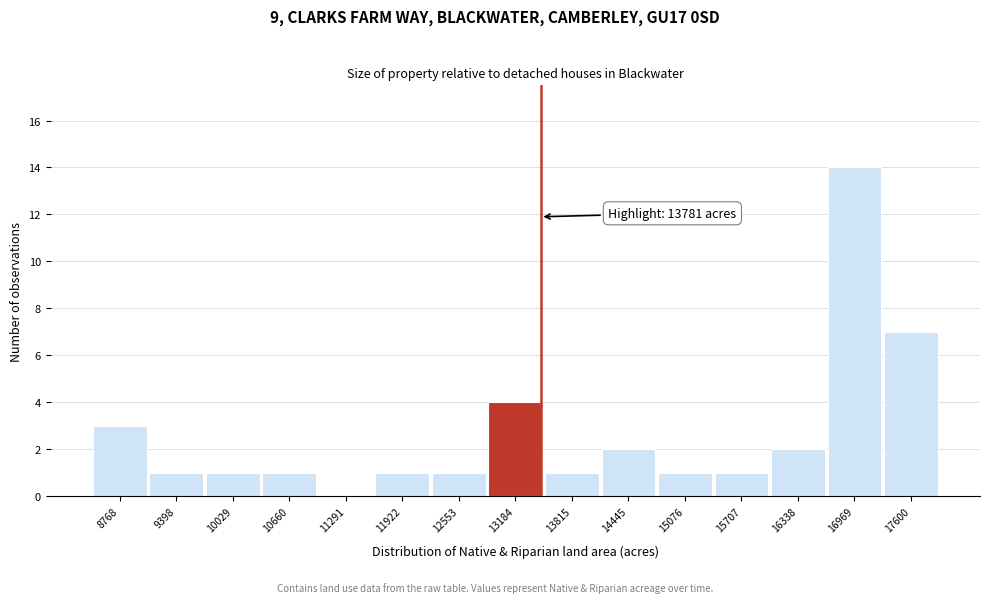

Reading left to right, what are all the values shown in this chart?

8768=3	9398=1	10029=1	10660=1	11291=0	11922=1	12553=1	13184=4	13815=1	14445=2	15076=1	15707=1	16338=2	16969=14	17600=7